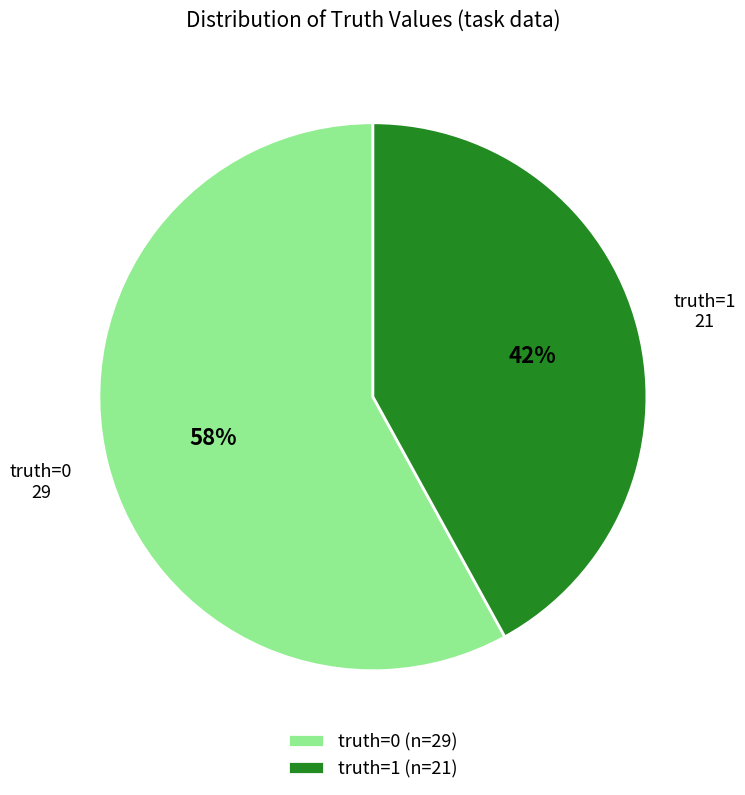

Approximately how many times larger is the value at truth=1 compared to truth=0?

0.7